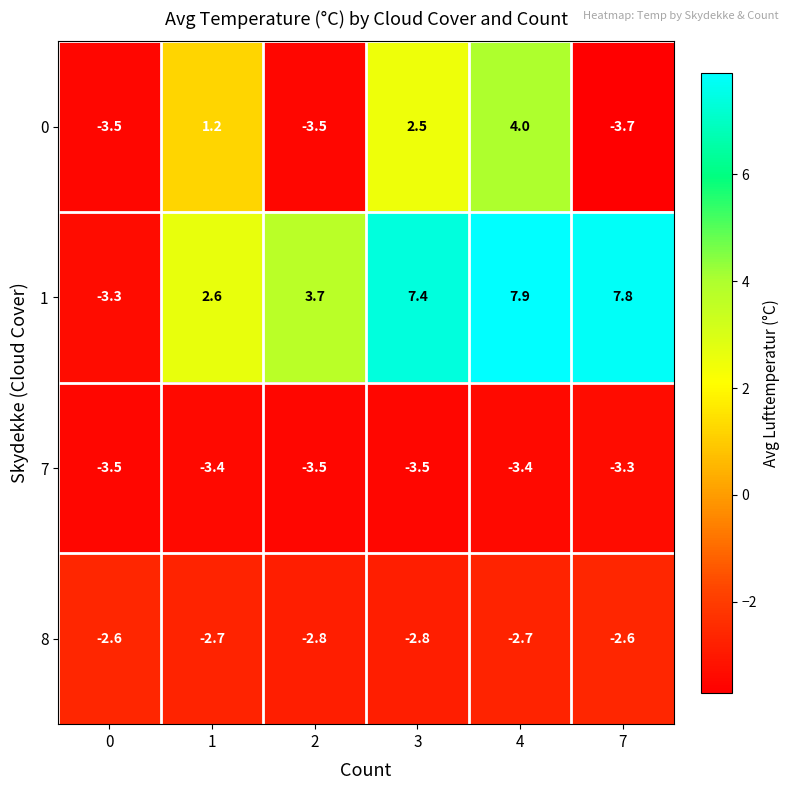

Reading right to left, what are all the values shown in this chart?

0: 7=-3.7	4=4.0	3=2.5	2=-3.5	1=1.2	0=-3.5
1: 7=7.8	4=7.9	3=7.4	2=3.7	1=2.6	0=-3.3
7: 7=-3.3	4=-3.4	3=-3.5	2=-3.5	1=-3.4	0=-3.5
8: 7=-2.6	4=-2.7	3=-2.8	2=-2.8	1=-2.7	0=-2.6